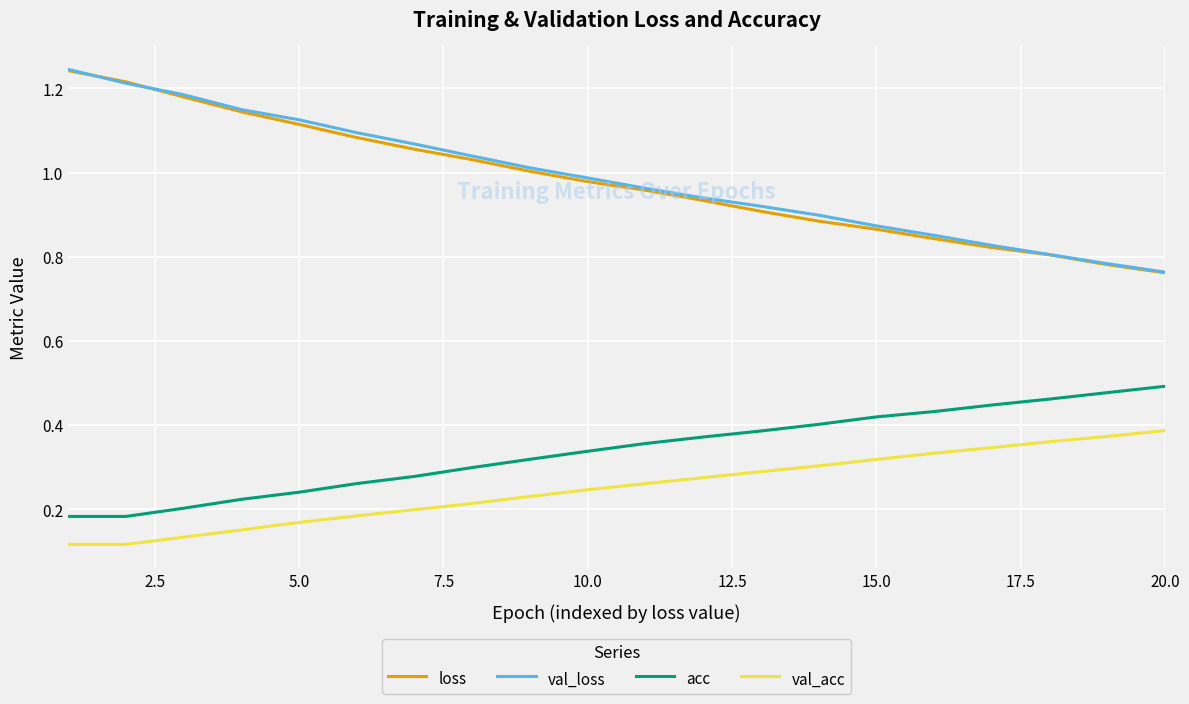

True or false: loss and acc cross at least once.

False